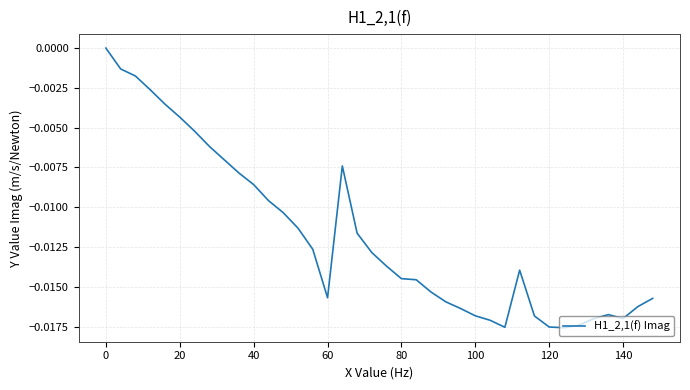

How many lines are shown in the chart?

1